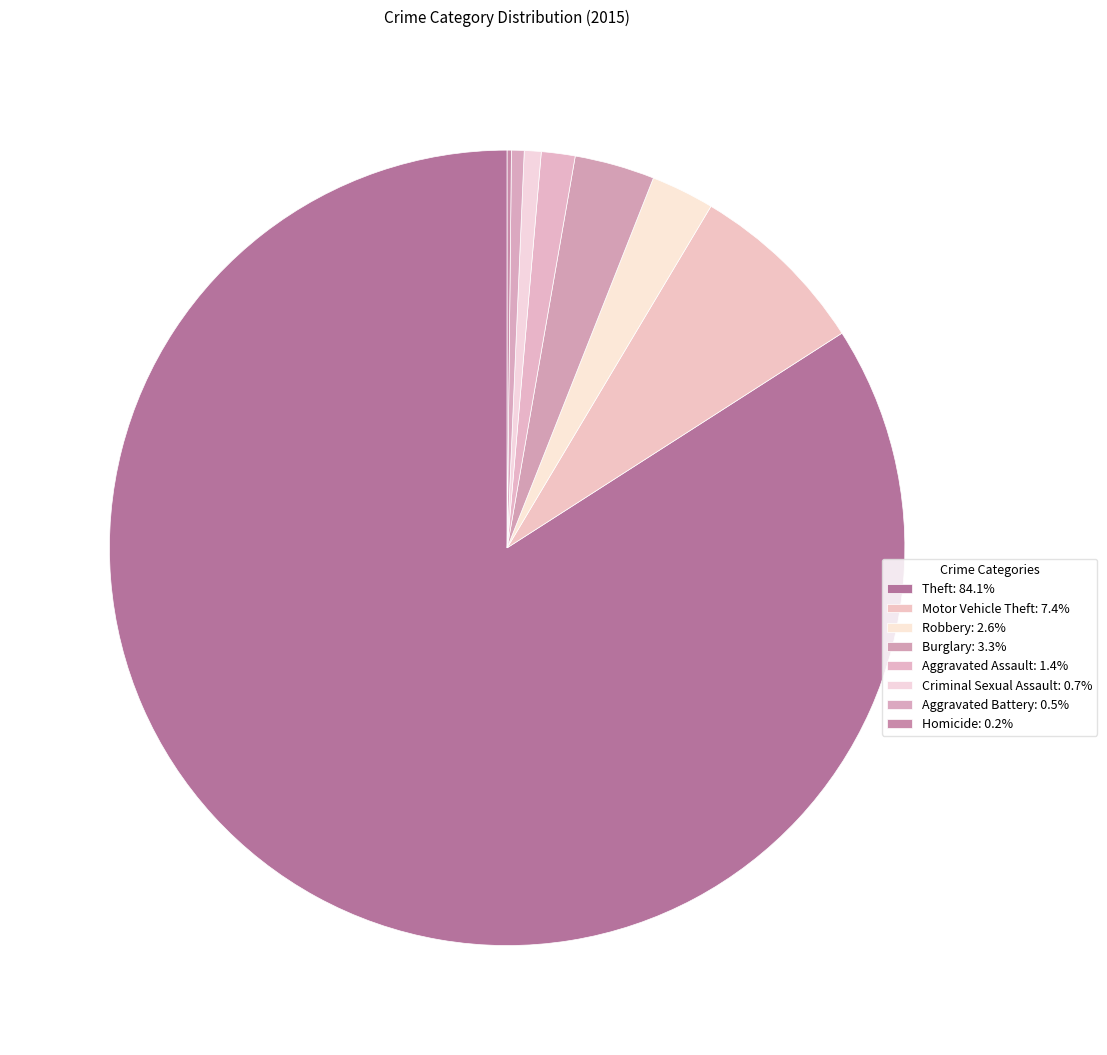

True or false: Homicide accounts for 0% of the total.

True